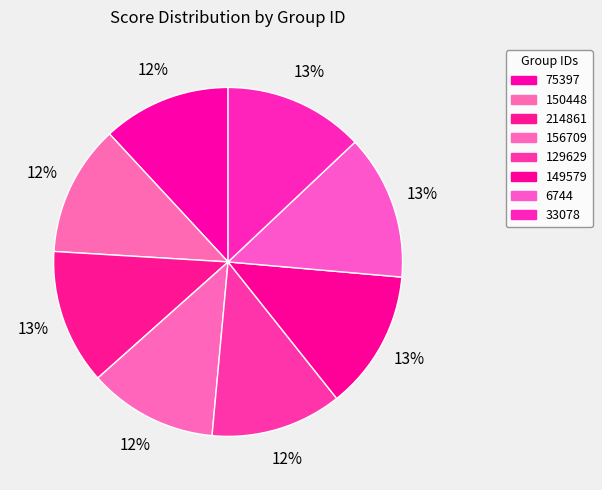

What is the largest slice in the pie chart?

6744